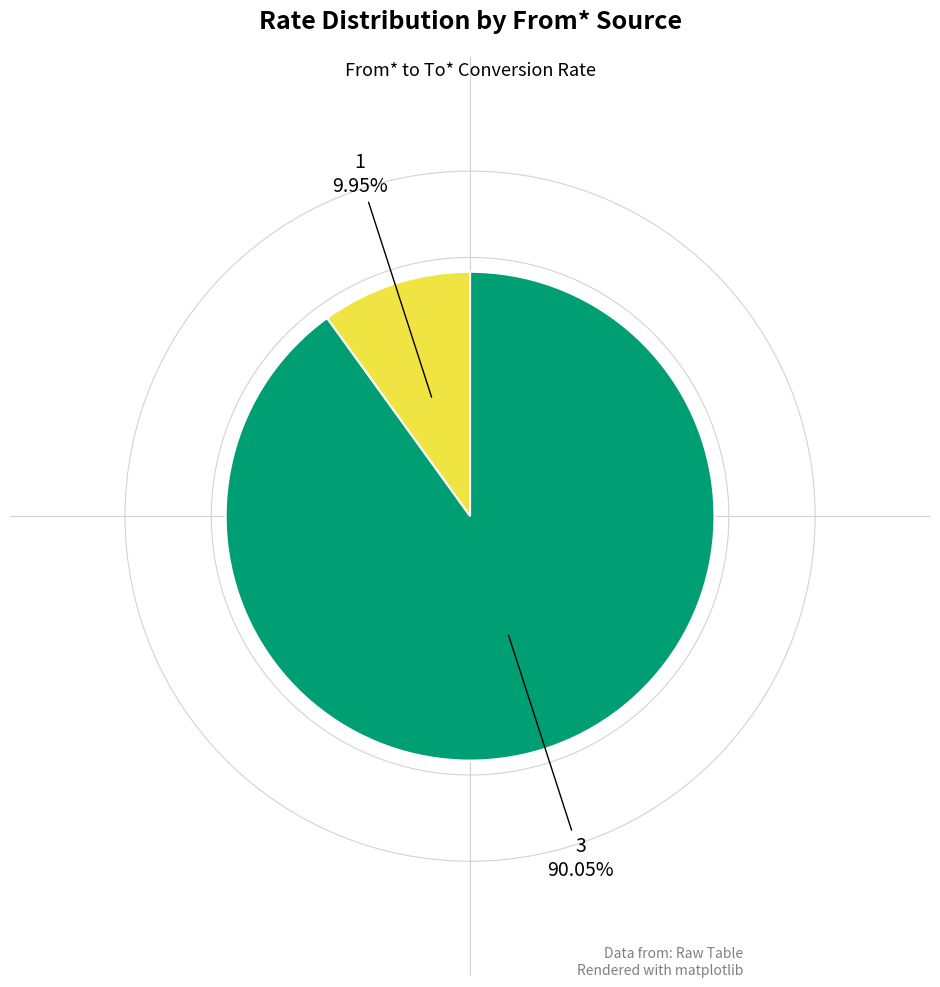

What percentage is the 1 slice, to the nearest percent?

10%